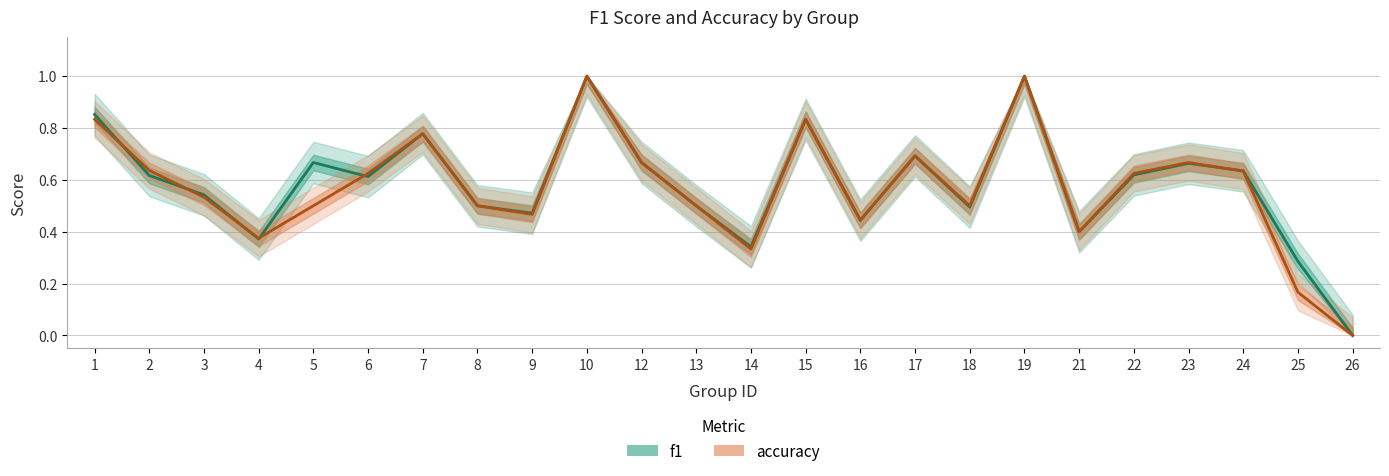

The accuracy series shows 1.0 at 10. True or false?

True